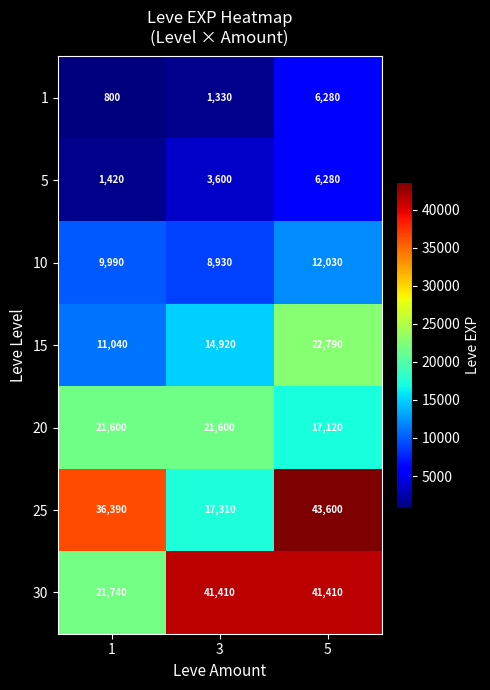

Which series has the largest total across all categories?

30